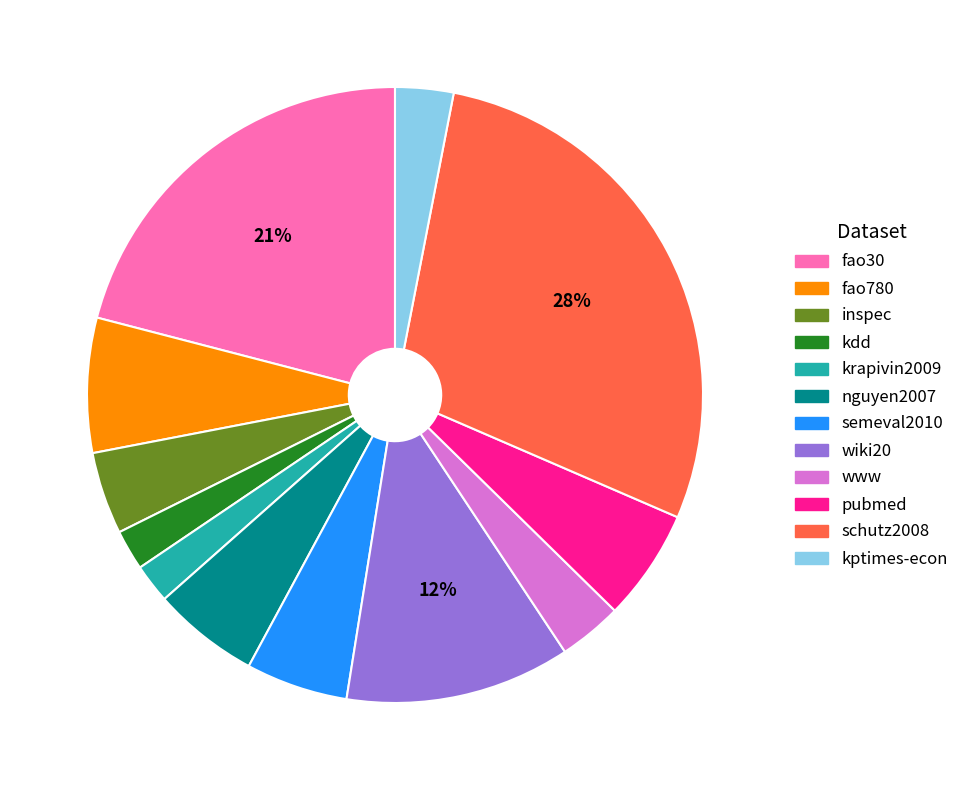

Count the number of slices in the pie.

12